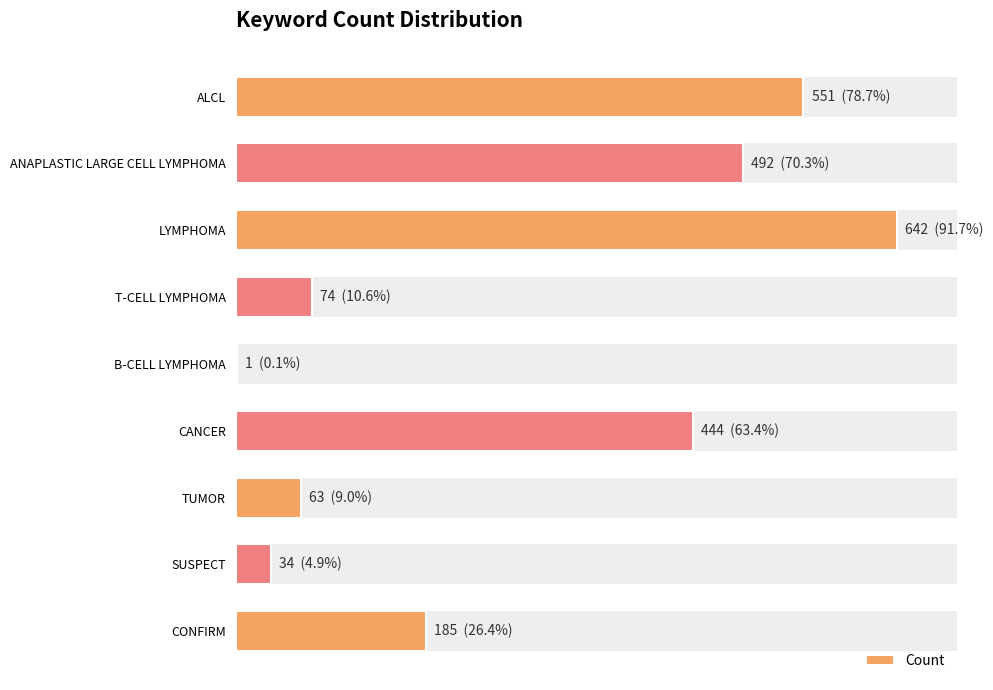

How many distinct data groups are displayed?

1